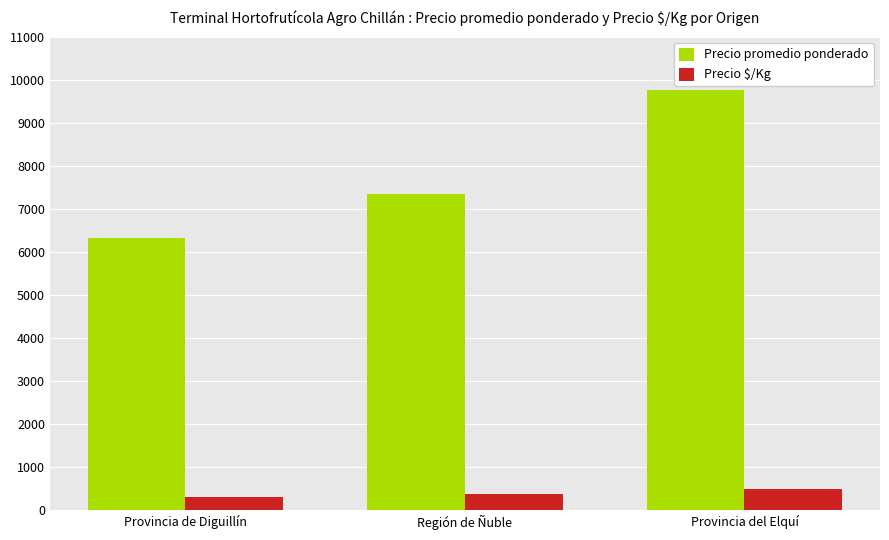

How many data points in Precio $/Kg are less than 368?

1